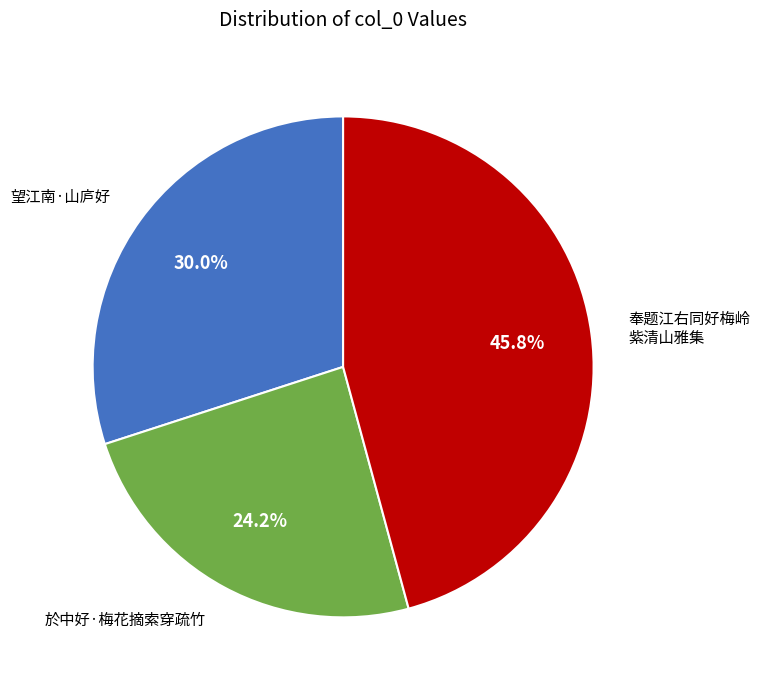

Rank the categories by value from lowest to highest.

於中好·梅花摘索穿疏竹, 望江南·山庐好, 奉题江右同好梅岭 紫清山雅集